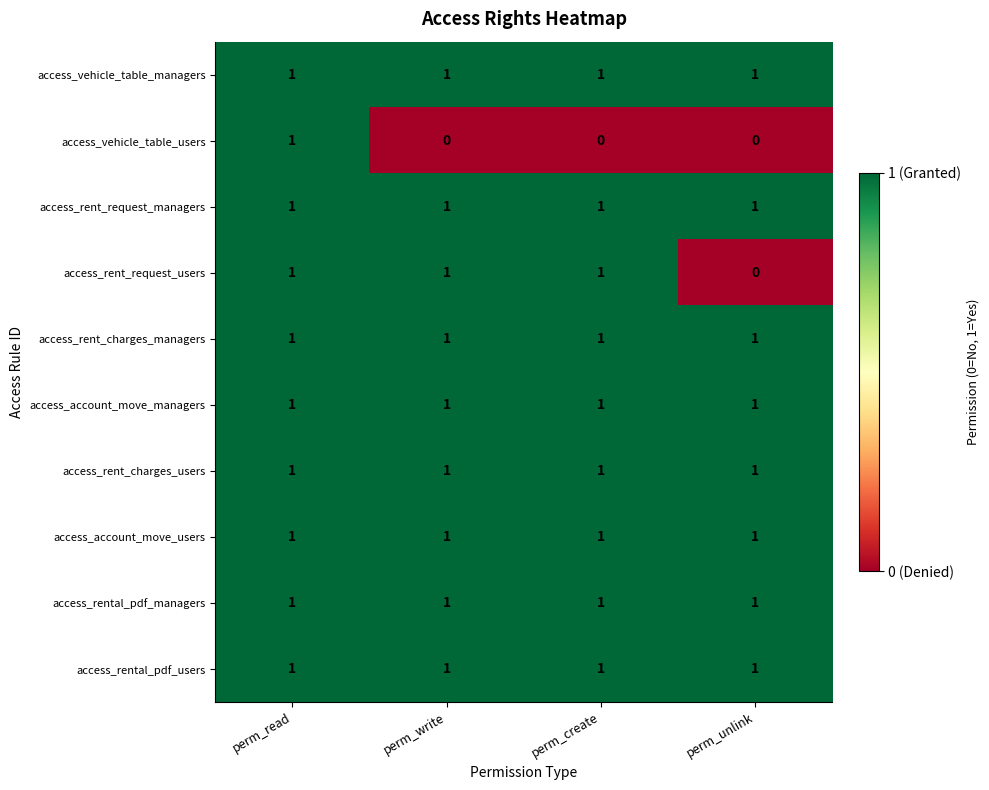

At which category is the sum across all series the highest?

perm_read